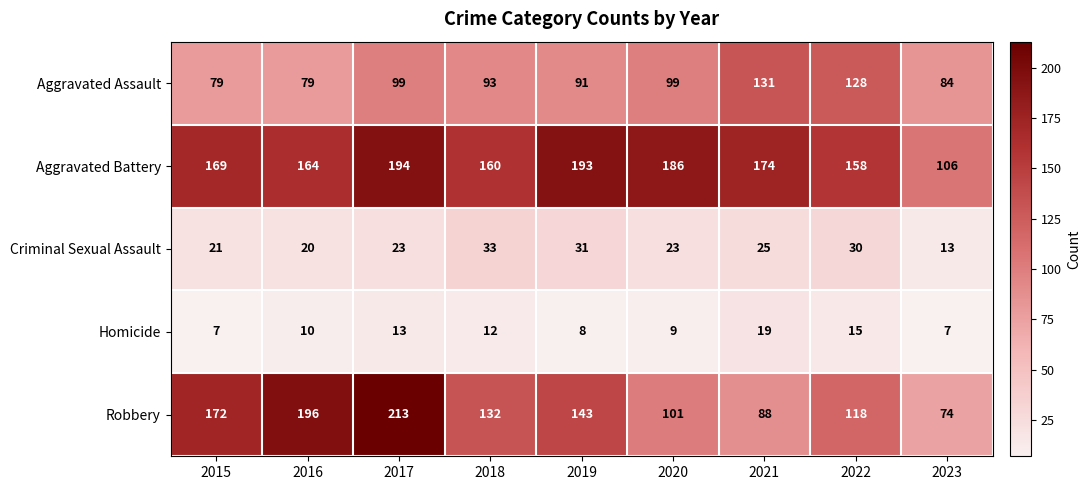

The value of Aggravated Battery at 2018 is 92. True or false?

False